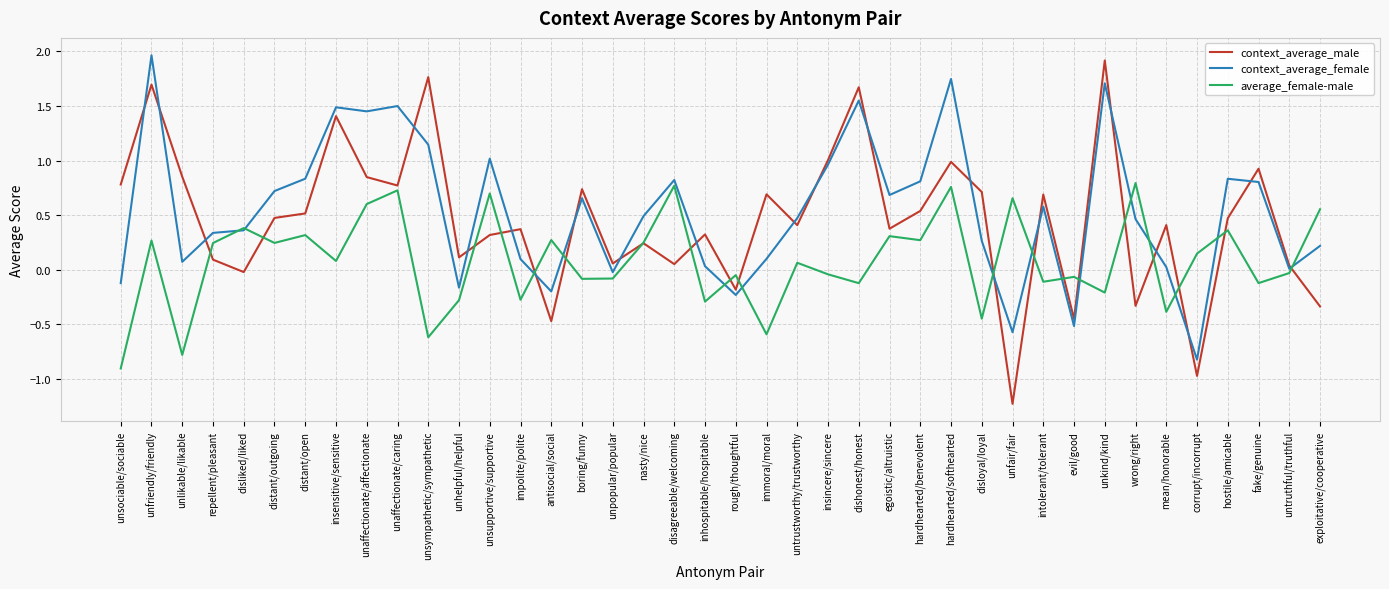

How many times do context_average_female and context_average_male cross each other?

21